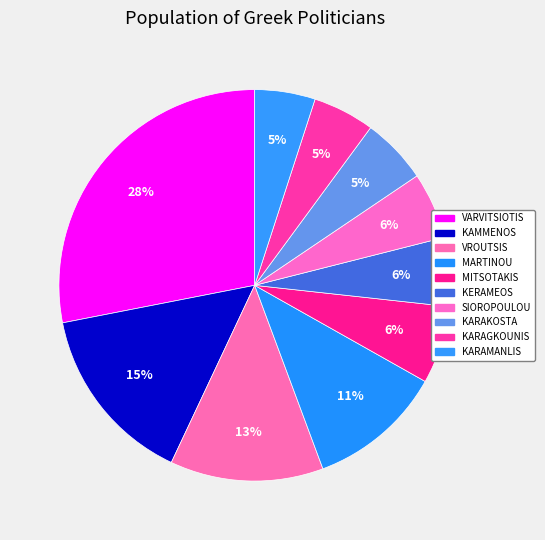

Does KARAGKOUNIS account for over 50% of the chart?

No